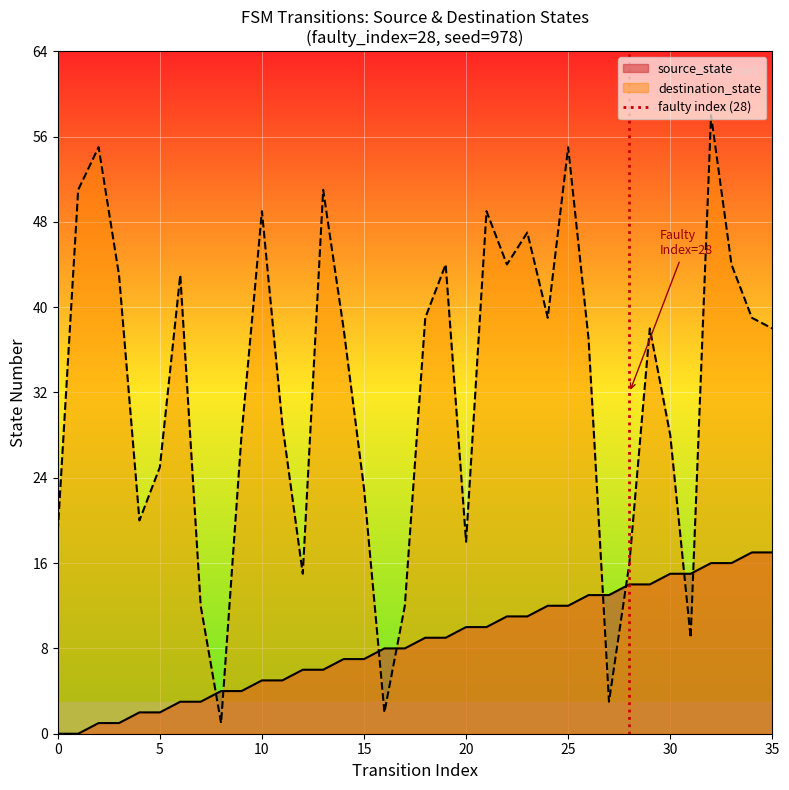

True or false: destination_state has a value of 24 at 20.

False